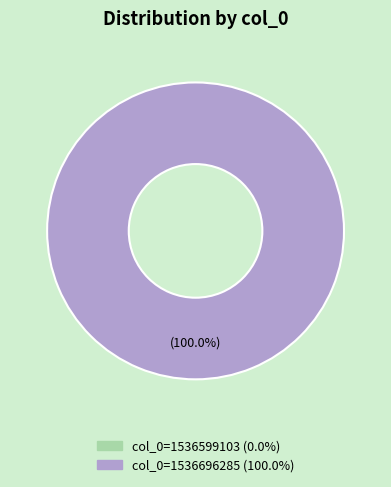

Count the number of slices in the pie.

2